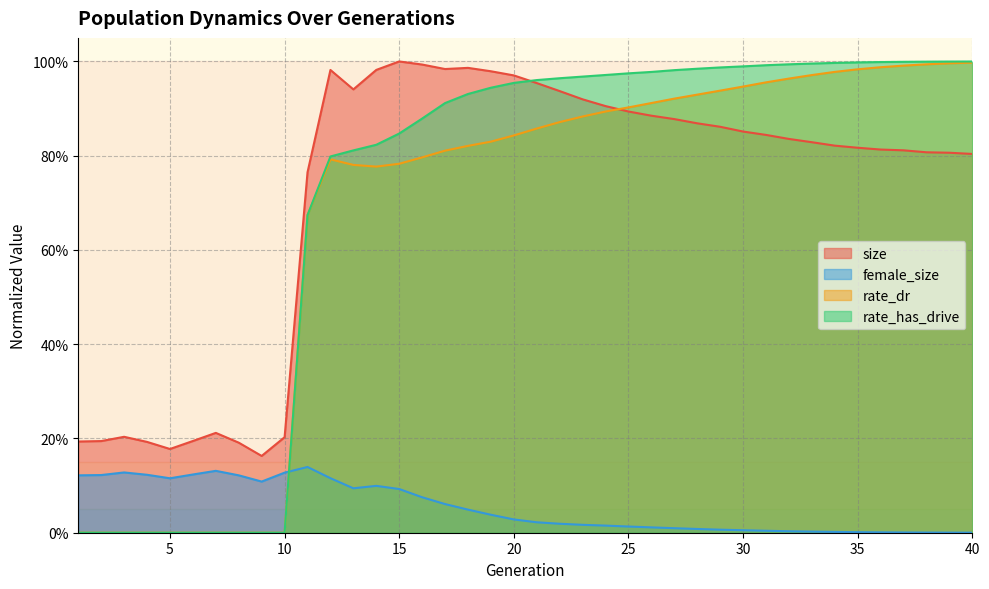

Which series has the largest range (max minus min)?

rate_has_drive